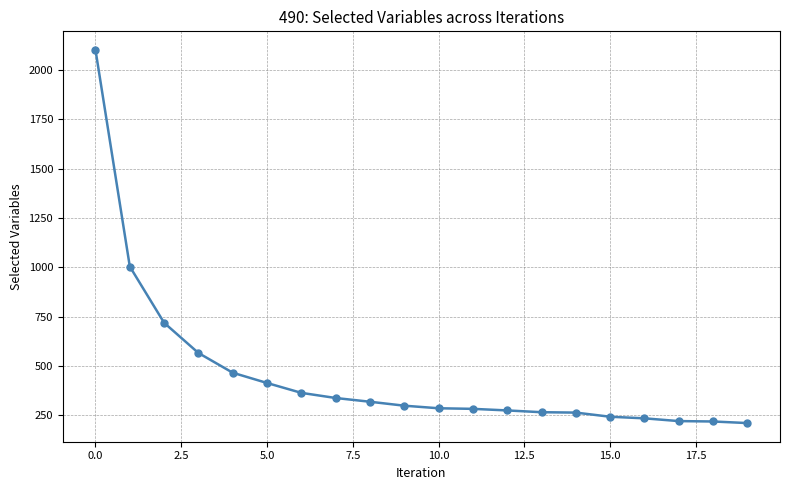

What is the sum of all values?

9093